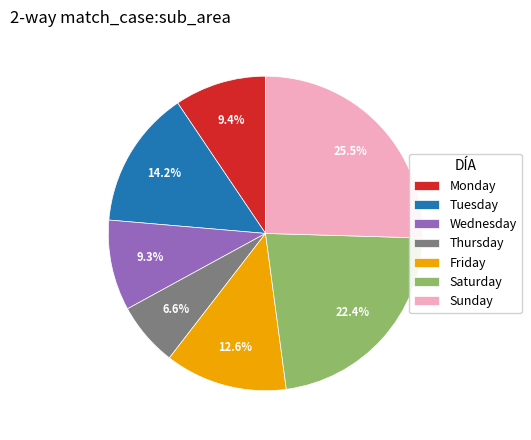

To the nearest percent, what is the difference between the largest and smallest slice percentages?

19%